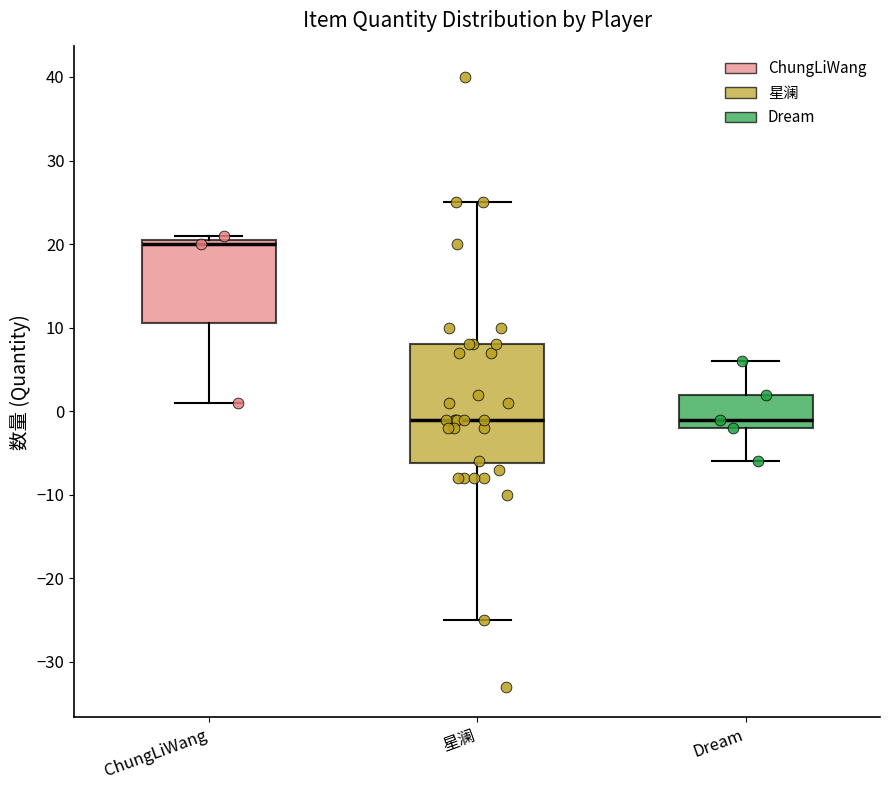

Reading left to right, read every box against the y-axis: the position of its median line, the range the box covers, and the ends of its whiskers. The values are not printed on the chart, so give them approximately, as read against the axis.

ChungLiWang: median 20, box 11 to 21, whiskers 1 to 21 (just above the box's upper edge)
星澜: median -1, box -6 to 8, whiskers -25 to 25
Dream: median -1, box -2 to 2, whiskers -6 to 6